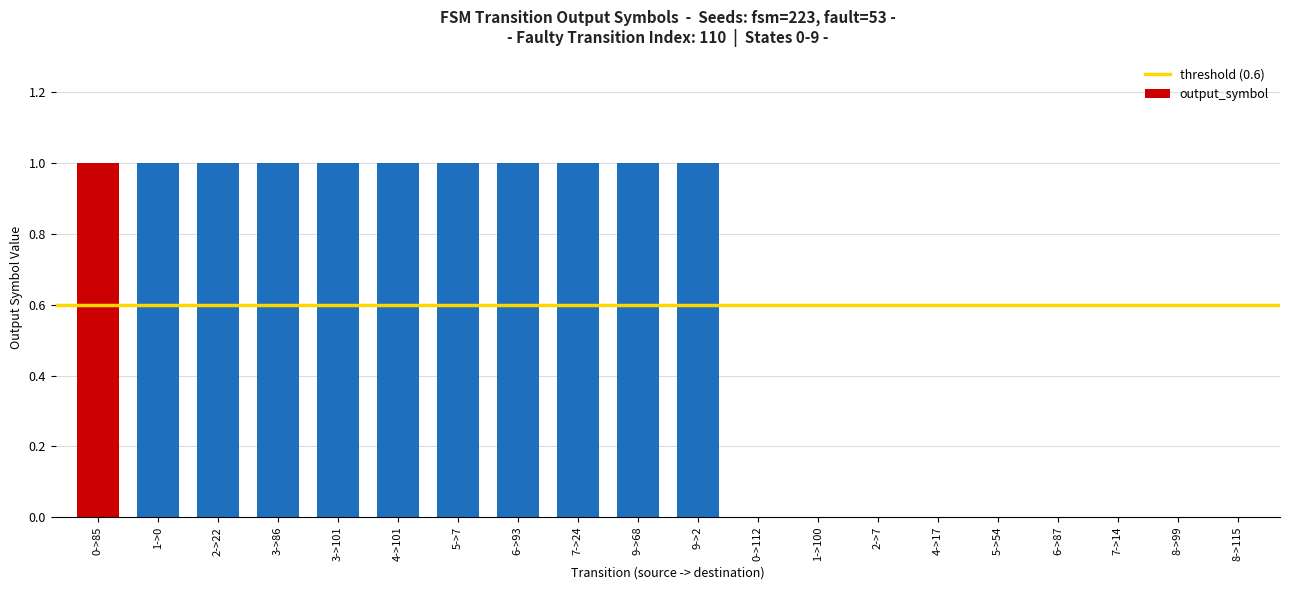

What is the sum of all values?

11